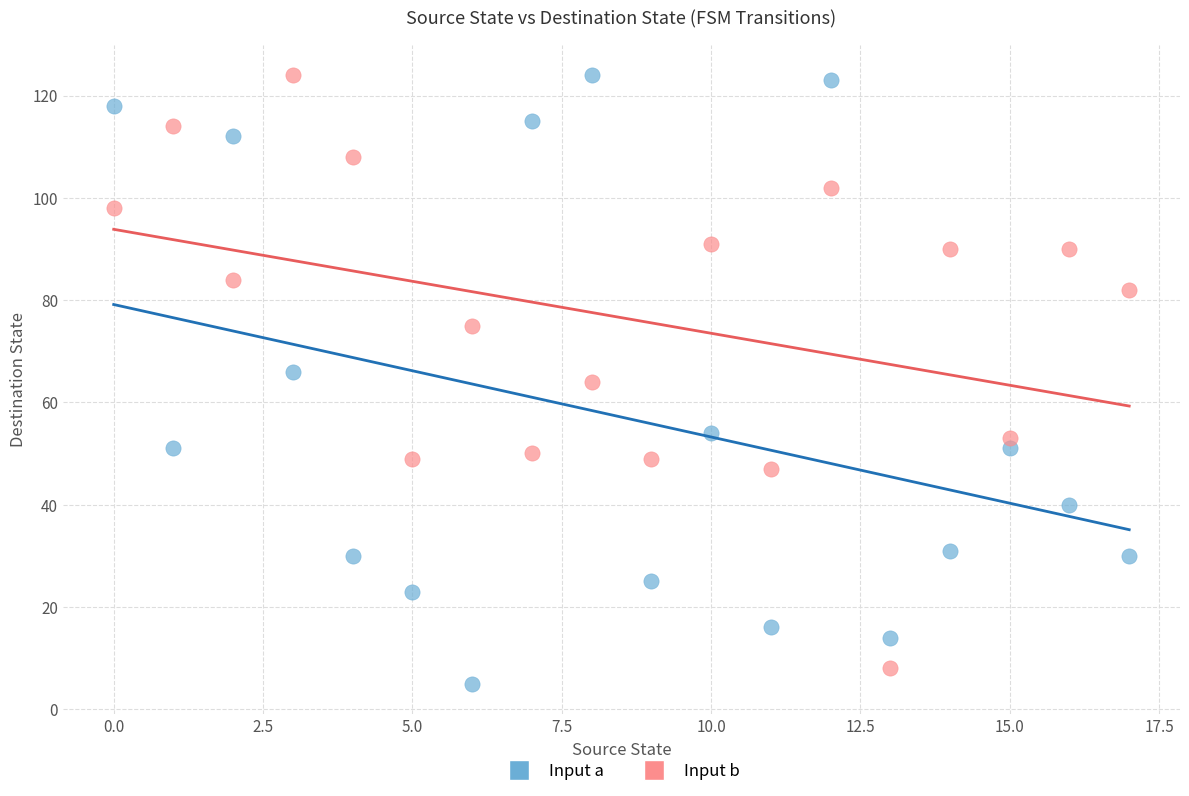

Across all data points, what is the range of Y values (max minus min)?

119